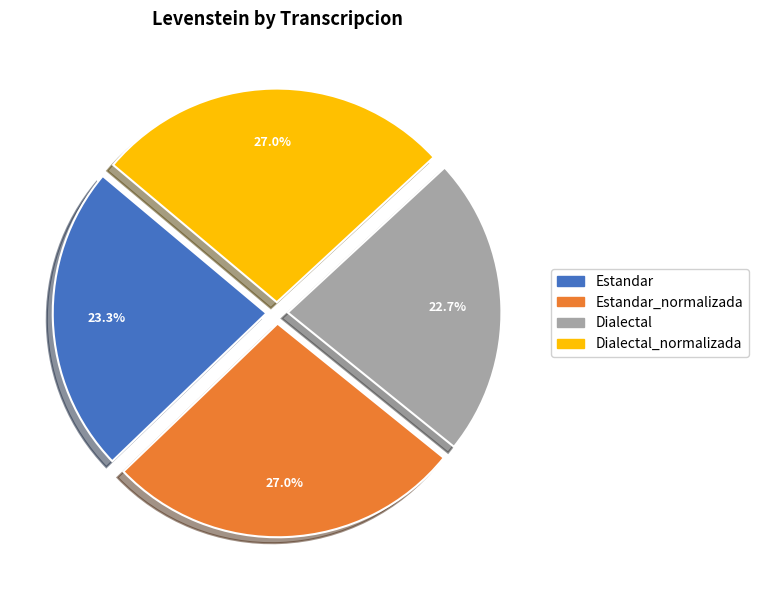

Is there any slice that represents more than half of the pie?

No